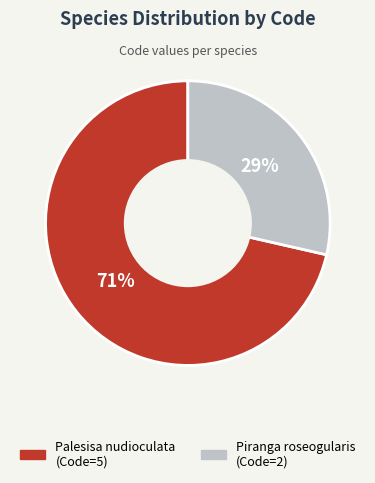

What is the ratio of the value at Piranga roseogularis to the value at Palesisa nudioculata?

0.4